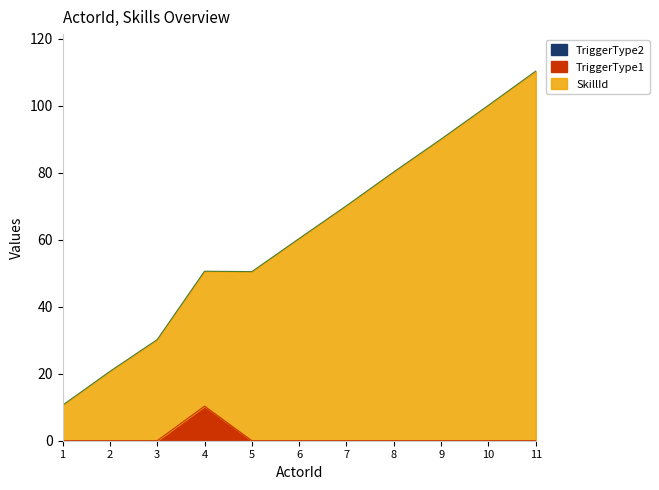

True or false: TriggerType1 and SkillId cross at least once.

False